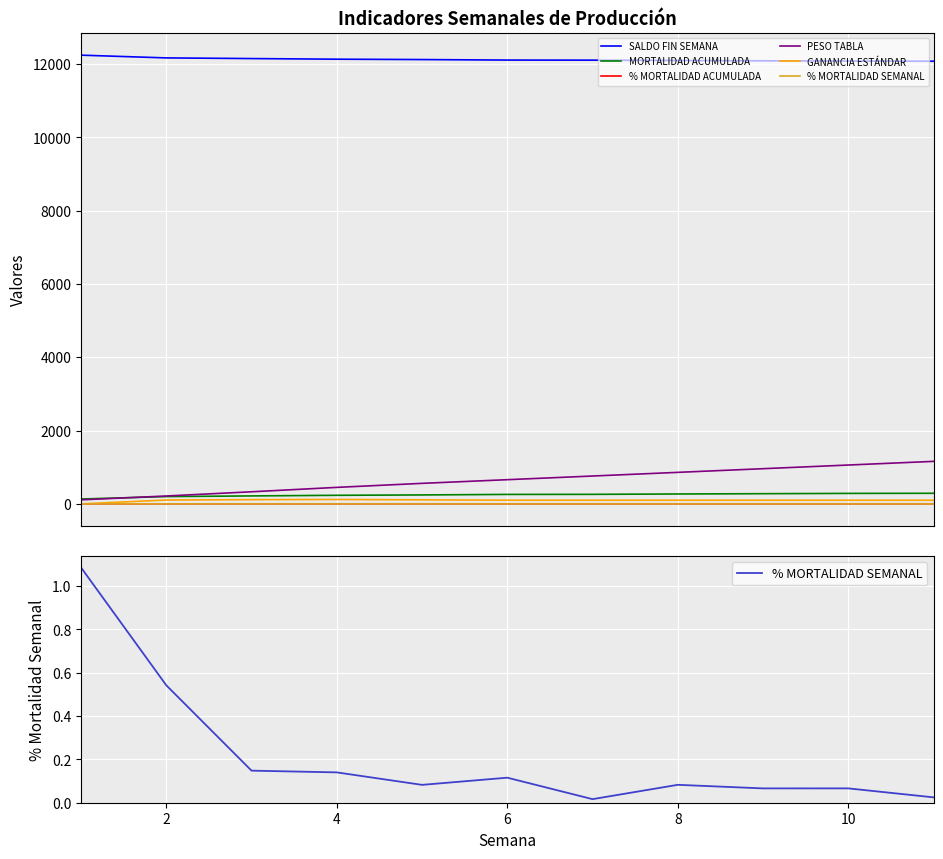

Reading left to right, extract all data points from this chart.

SALDO FIN SEMANA: 12244.0	12169.0	12151.0	12134.0	12124.0	12110.0	12108.0	12098.0	12090.0	12082.0	12079.0
MORTALIDAD ACUMULADA: 133.0	199.0	217.0	234.0	244.0	258.0	260.0	270.0	278.0	286.0	289.0
% MORTALIDAD ACUMULADA: 1.1	1.6	1.8	1.9	2.0	2.1	2.1	2.2	2.2	2.3	2.3
PESO TABLA: 110.0	215.0	330.0	450.0	560.0	660.0	760.0	860.0	960.0	1060.0	1160.0
GANANCIA ESTÁNDAR: 0.0	105.0	115.0	120.0	110.0	100.0	100.0	100.0	100.0	100.0	100.0
% MORTALIDAD SEMANAL: 1.1	0.5	0.1	0.1	0.1	0.1	0.0	0.1	0.1	0.1	0.0